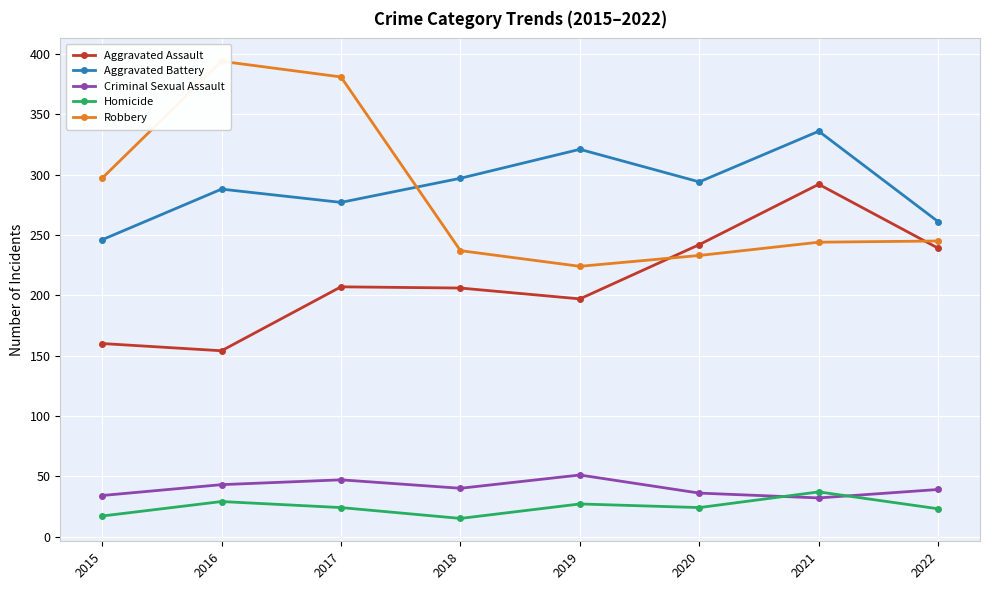

Is this an area chart (filled region under the line)?

No